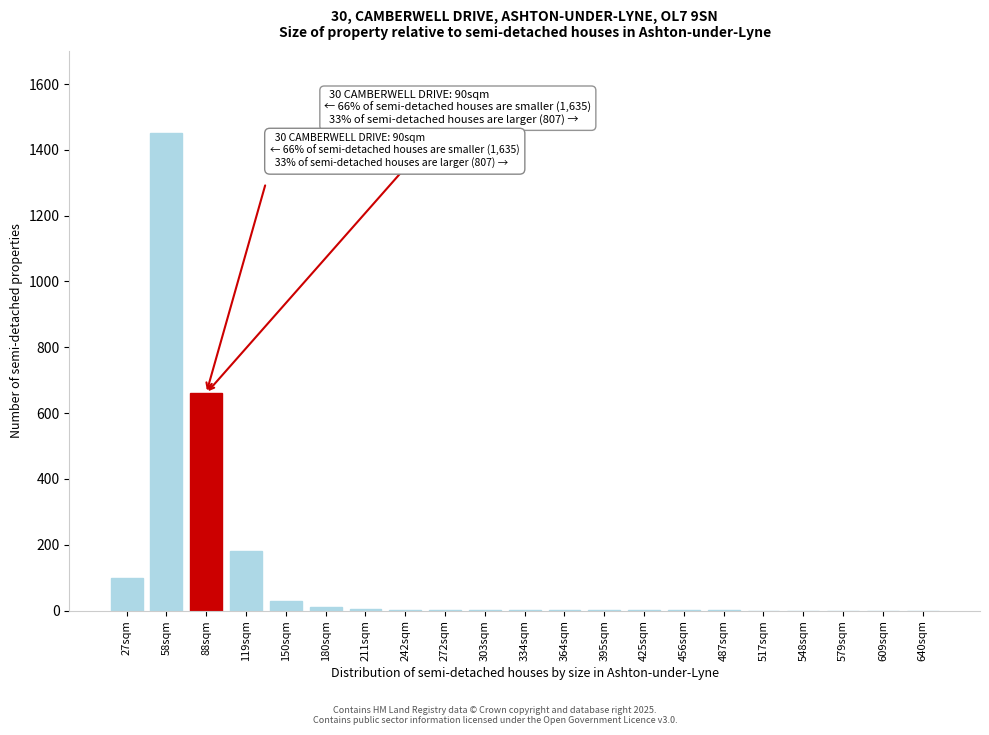

Is it true that the value at 609sqm is 0?

True